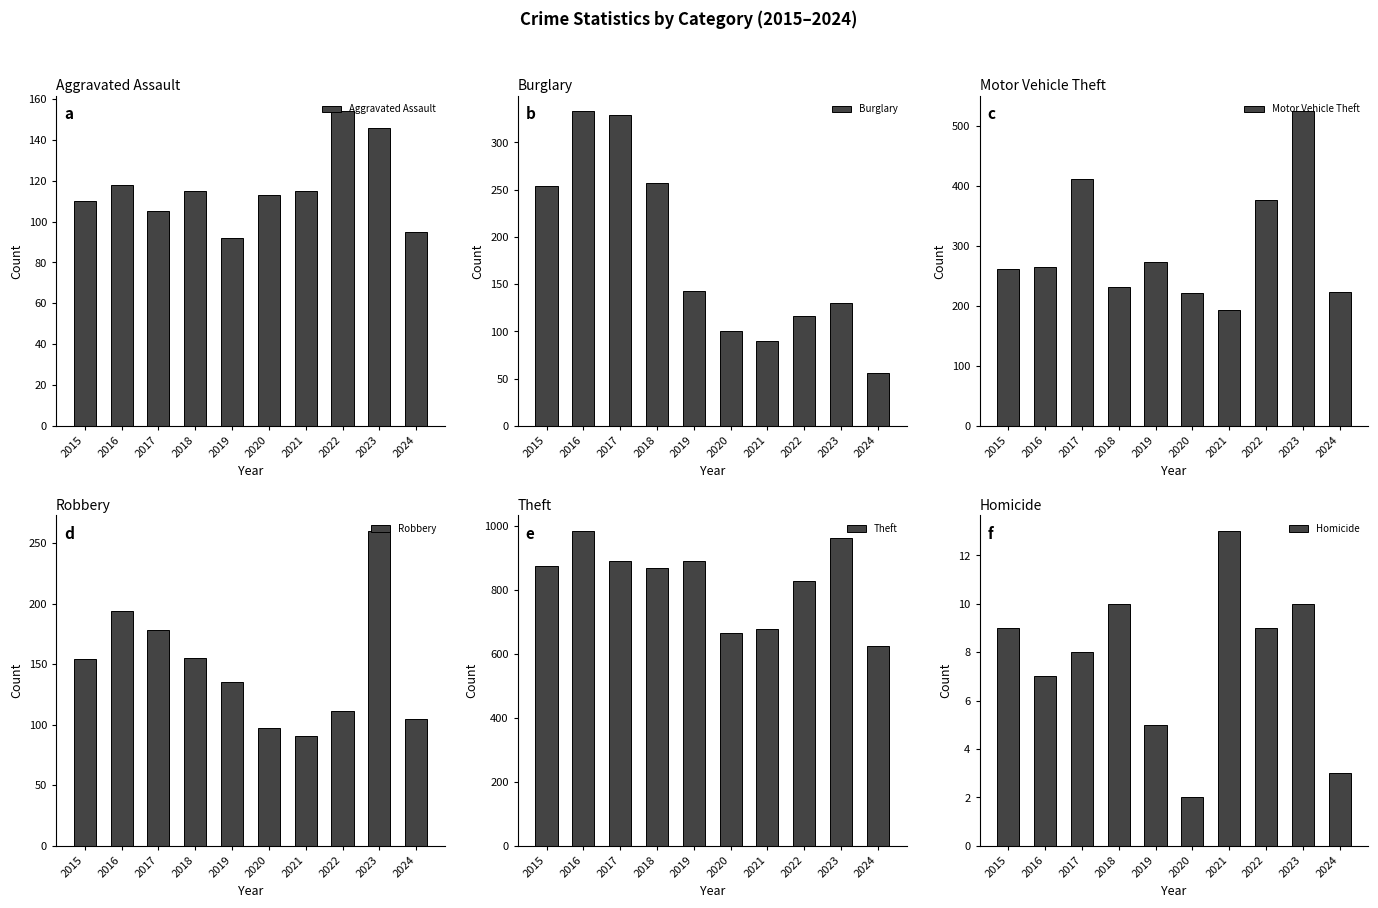

What is the value of the Theft bar at the 9th from the left?

964